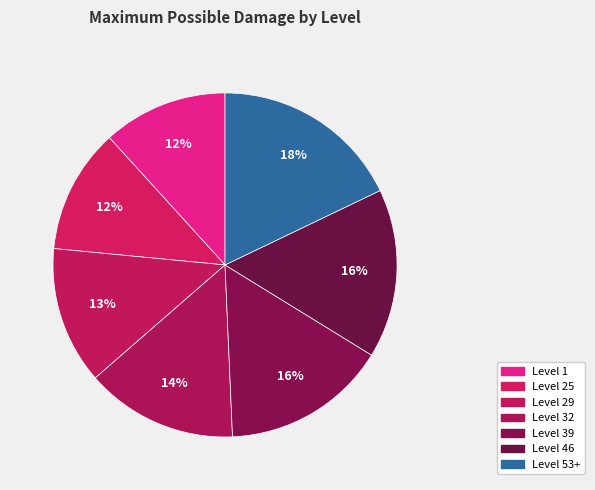

What portion of the pie excludes Level 25?

88.3%